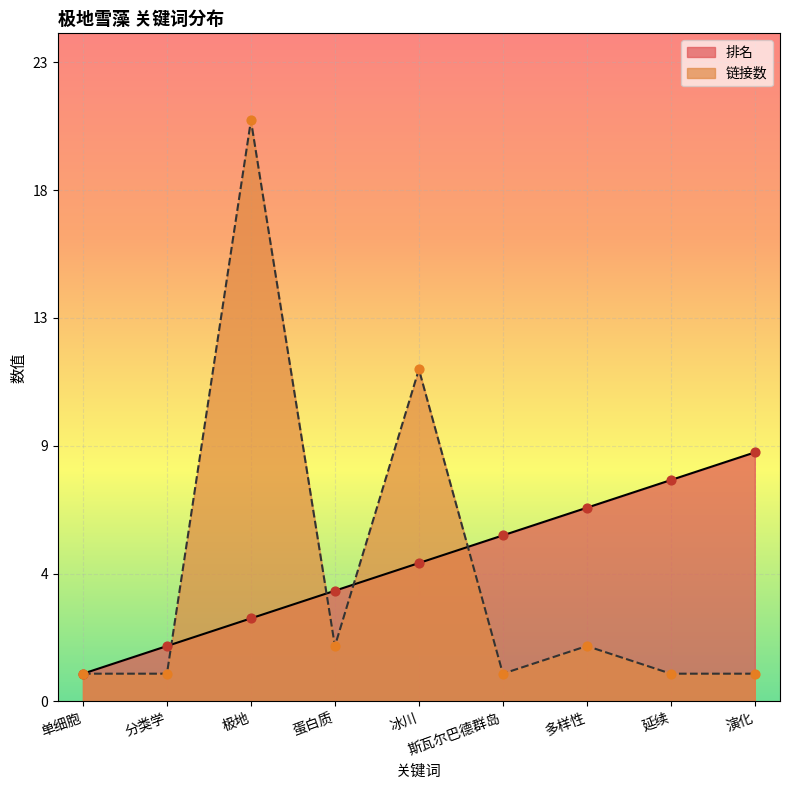

Which series has the widest spread of Y values?

链接数